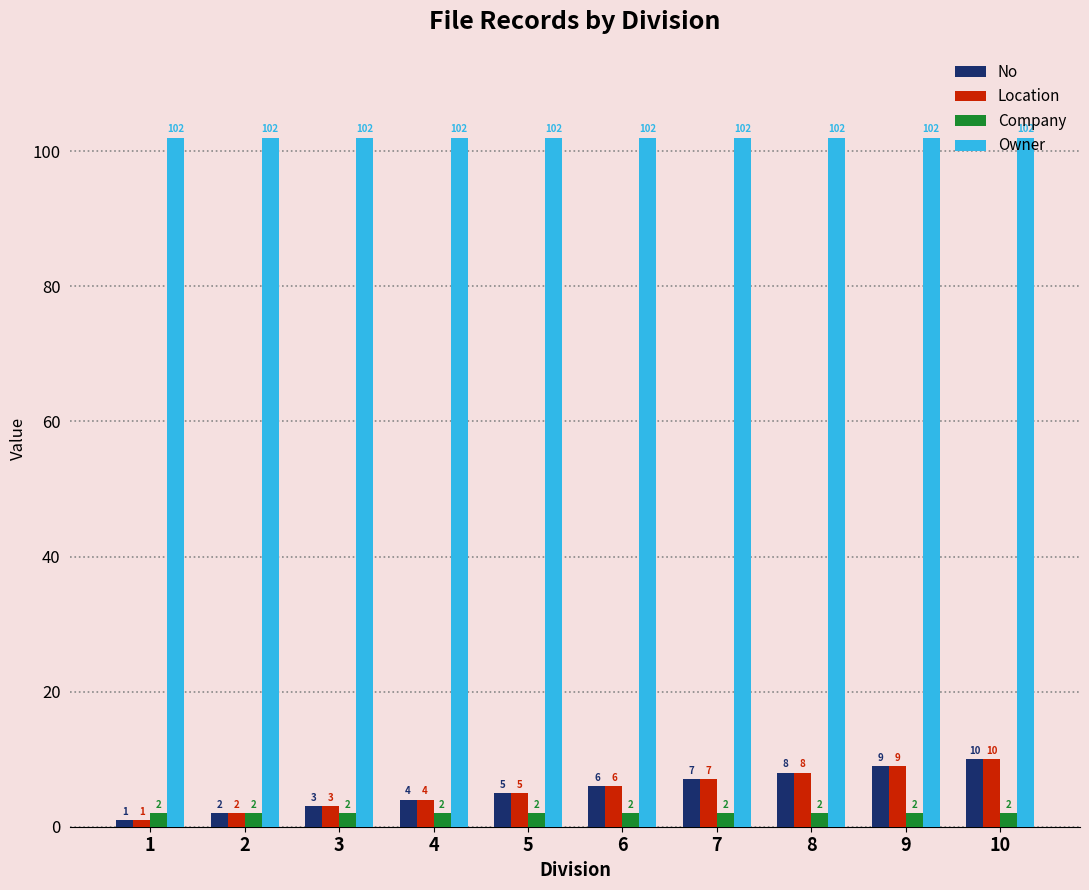

Reading right to left, list all the values displayed in this chart.

No: 10	9	8	7	6	5	4	3	2	1
Location: 10	9	8	7	6	5	4	3	2	1
Company: 2	2	2	2	2	2	2	2	2	2
Owner: 102	102	102	102	102	102	102	102	102	102